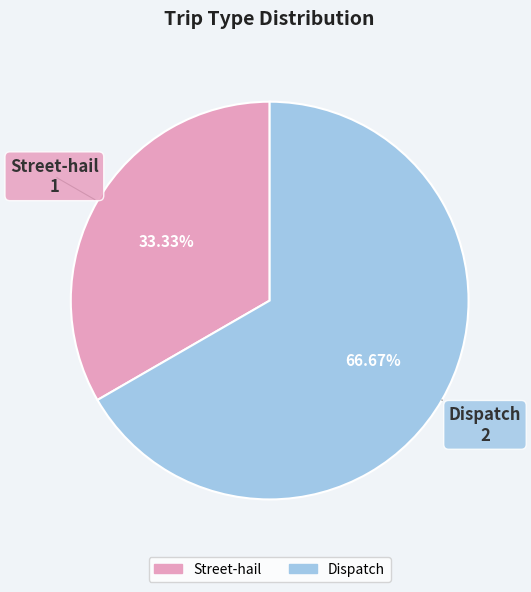

What is the ratio of the value at Dispatch to the value at Street-hail?

2.0